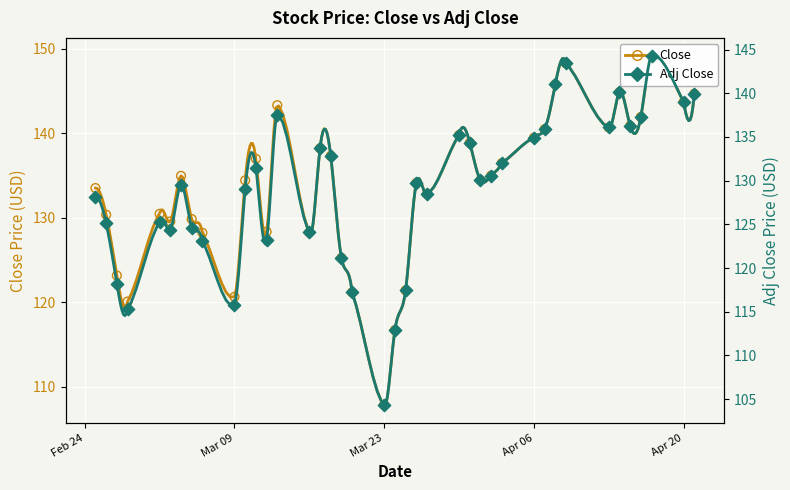

Which series has the largest Y range (max minus min)?

Close